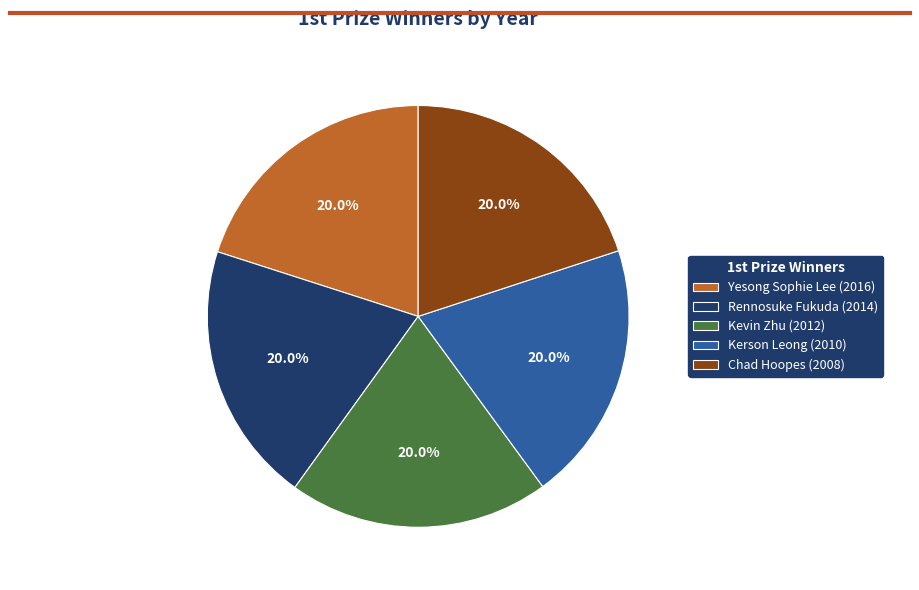

Is Yesong Sophie Lee (2016) the majority of the pie?

No